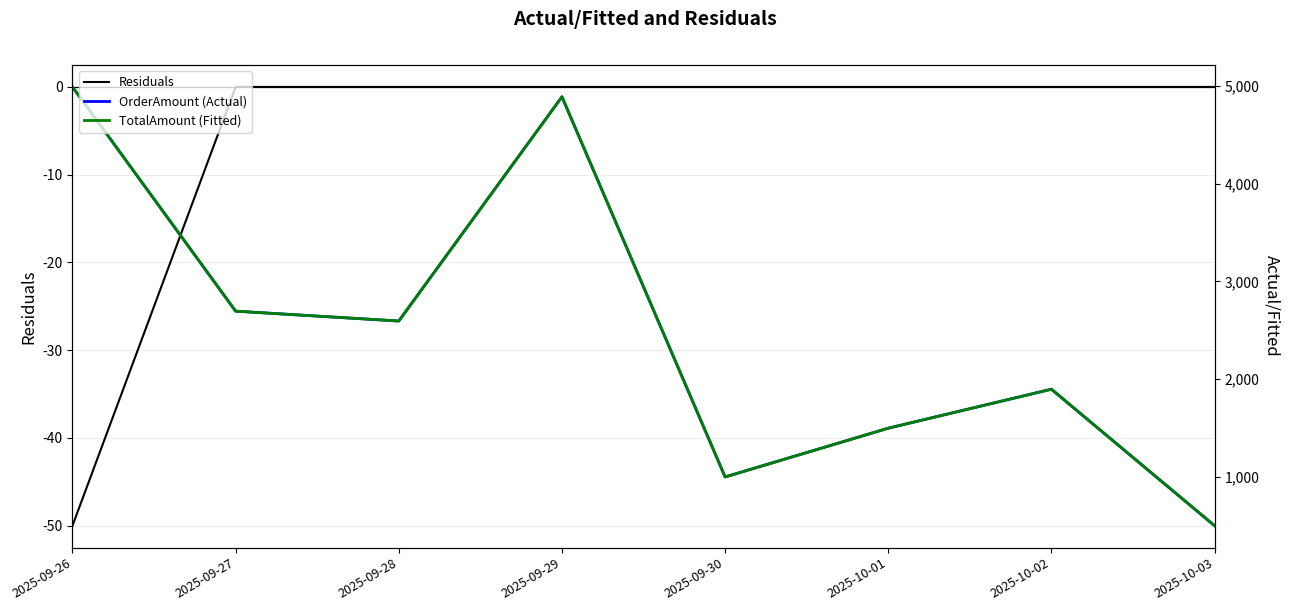

Count the number of data series in this chart.

3